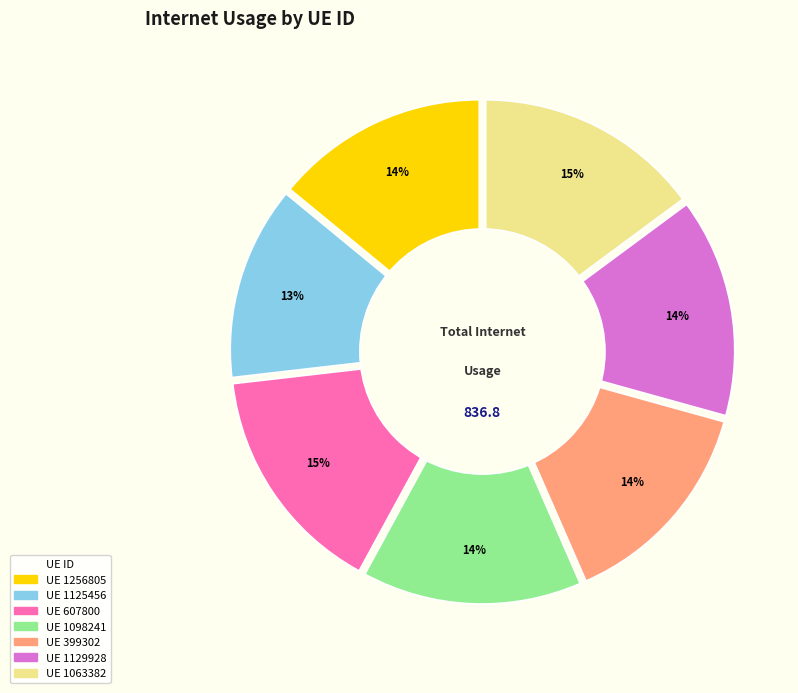

Approximately how many times larger is the value at 399302 compared to 1125456?

1.1